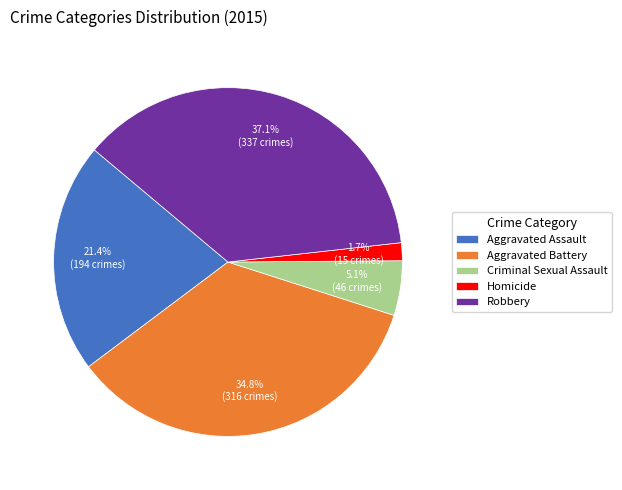

Is there any slice that represents more than half of the pie?

No